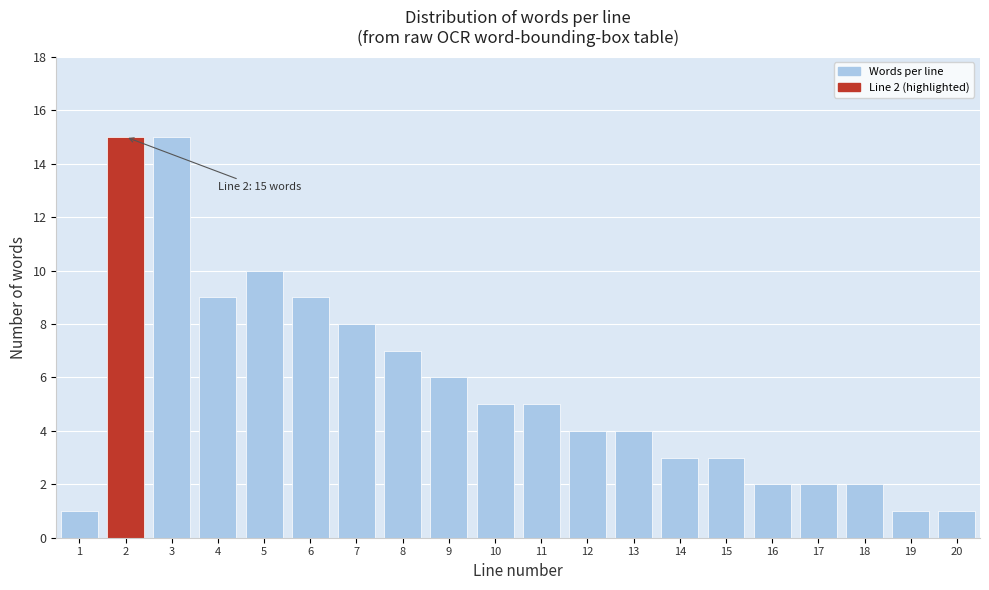

Reading right to left, transcribe all the data shown in this chart.

20=1	19=1	18=2	17=2	16=2	15=3	14=3	13=4	12=4	11=5	10=5	9=6	8=7	7=8	6=9	5=10	4=9	3=15	2=15	1=1